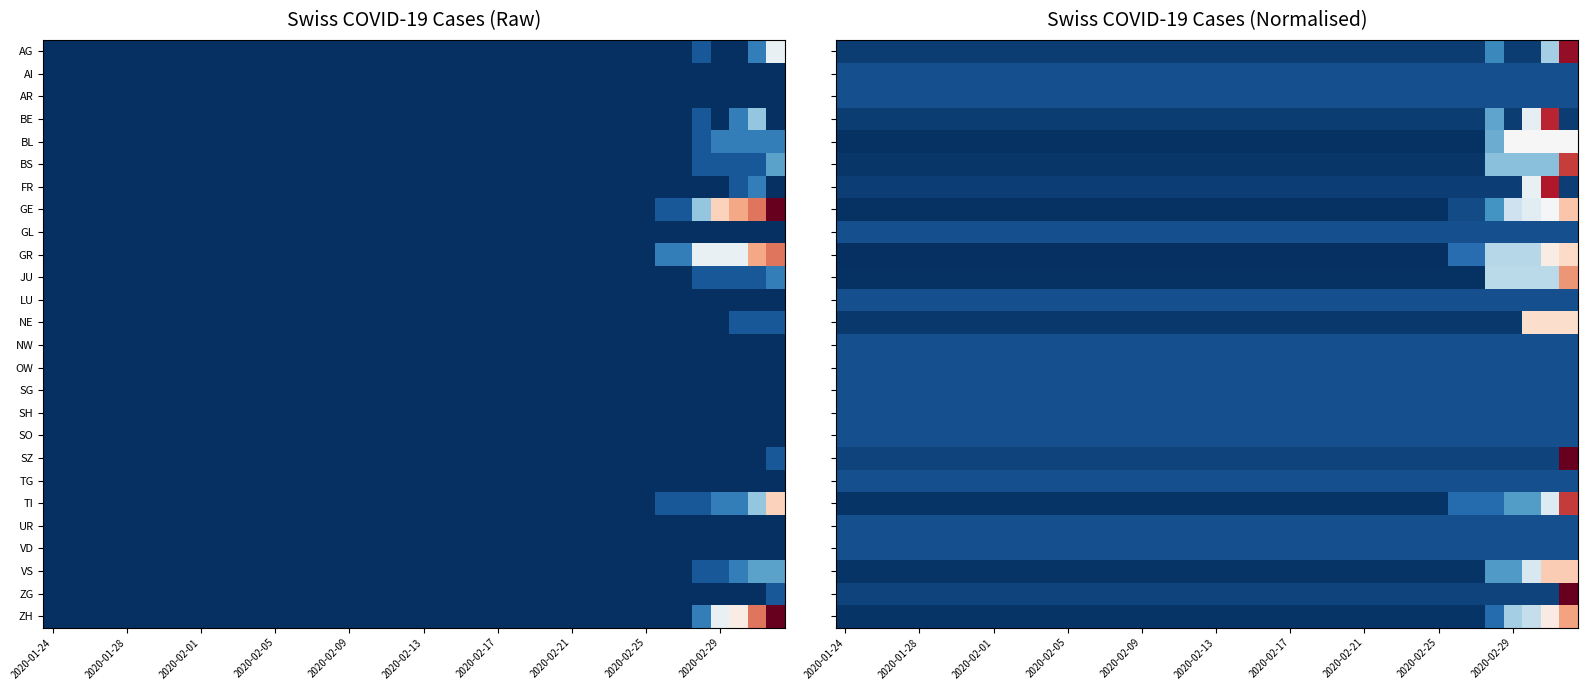

How many distinct data groups are displayed?

26